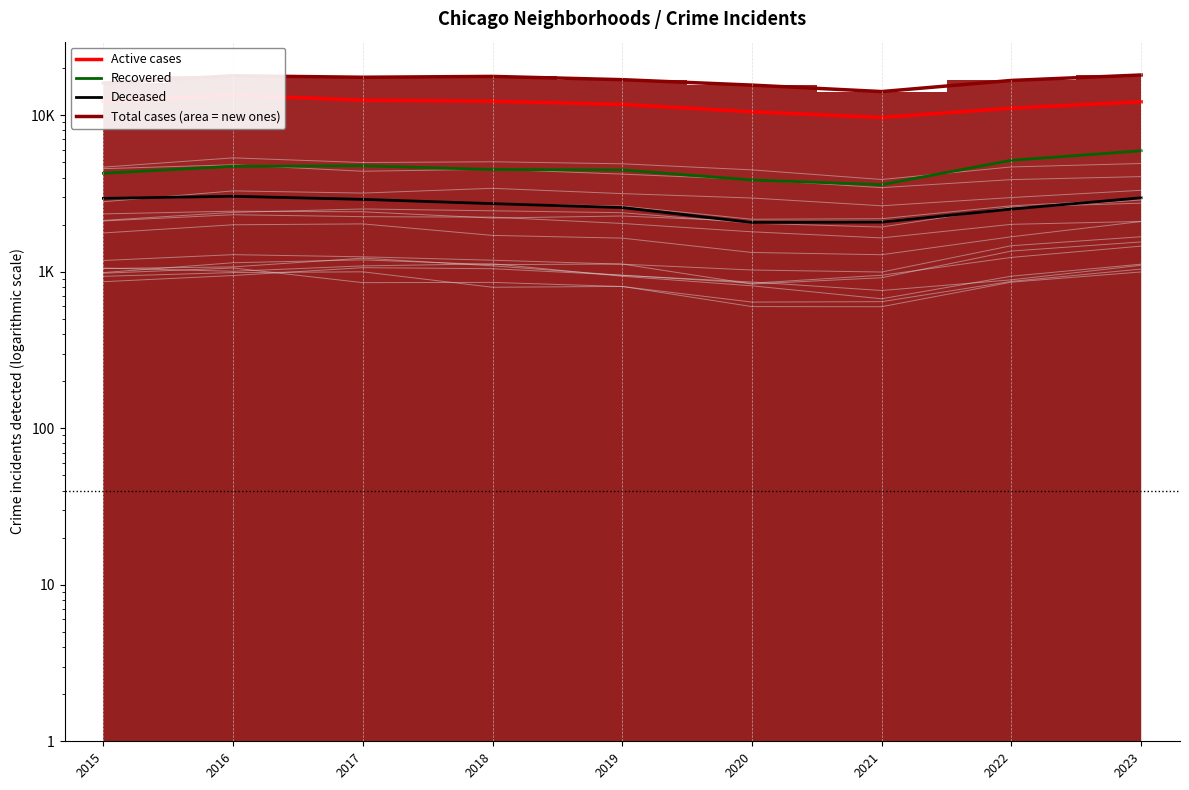

True or false: Recovered has more than 1 points higher than both neighbors.

False